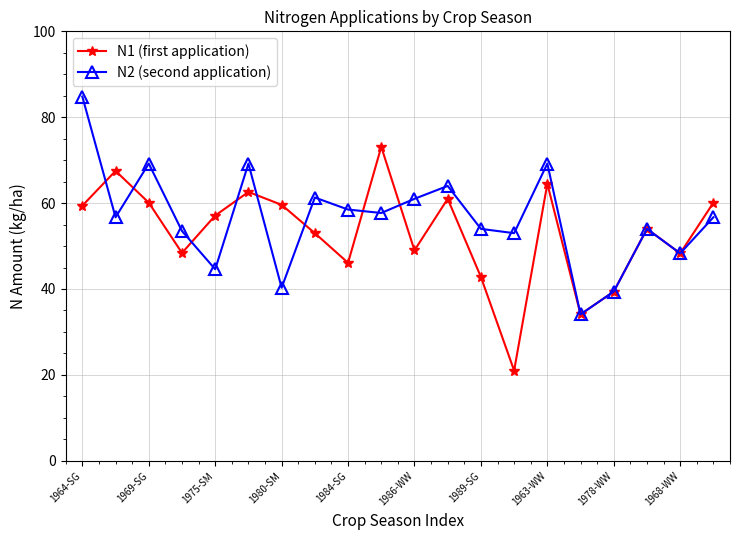

At how many categories does at least one series exceed 38?

19